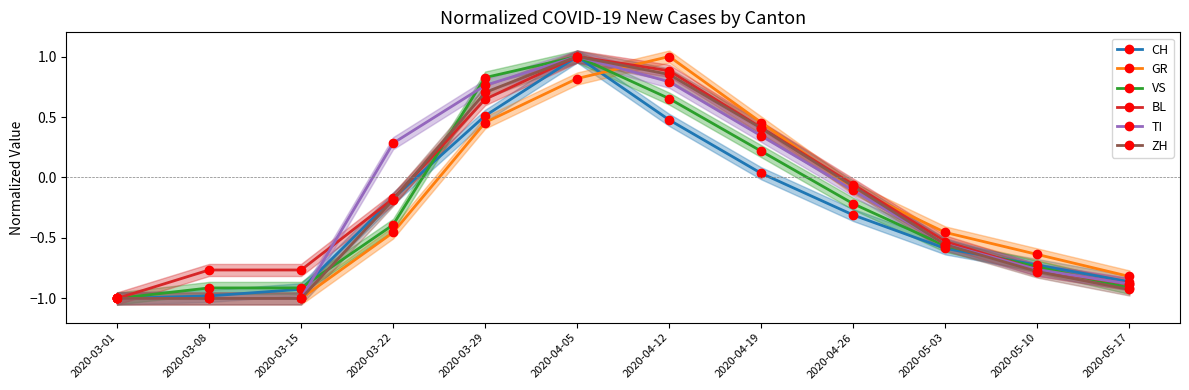

What is the value of the GR point at the 11th from the left?

-0.6